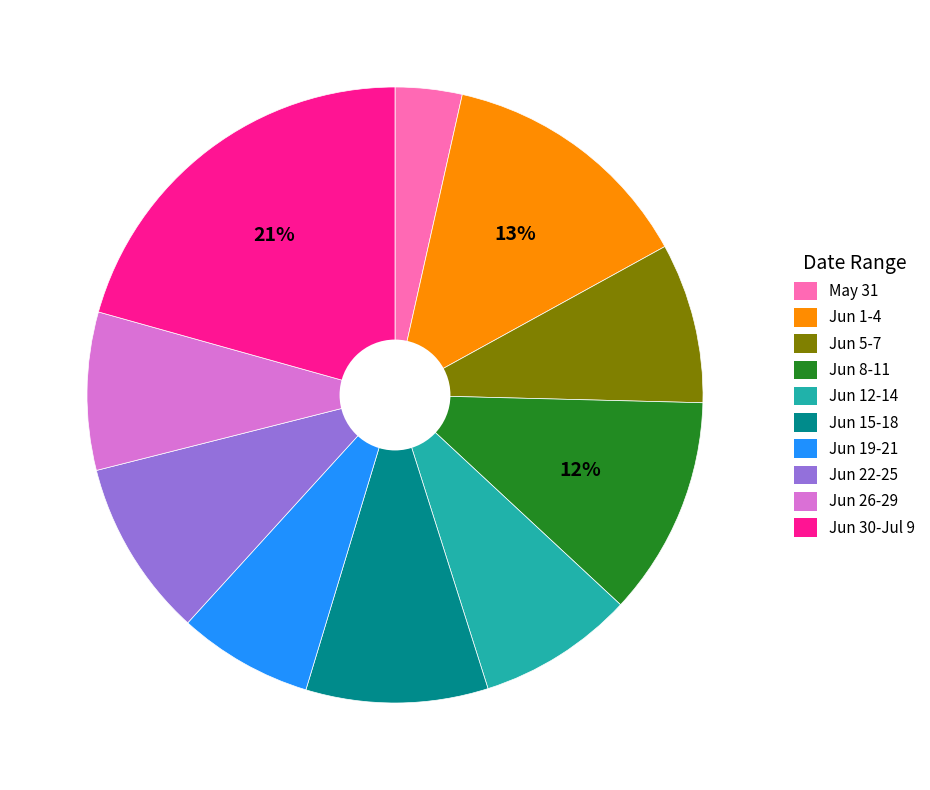

Does any single category account for the majority?

No